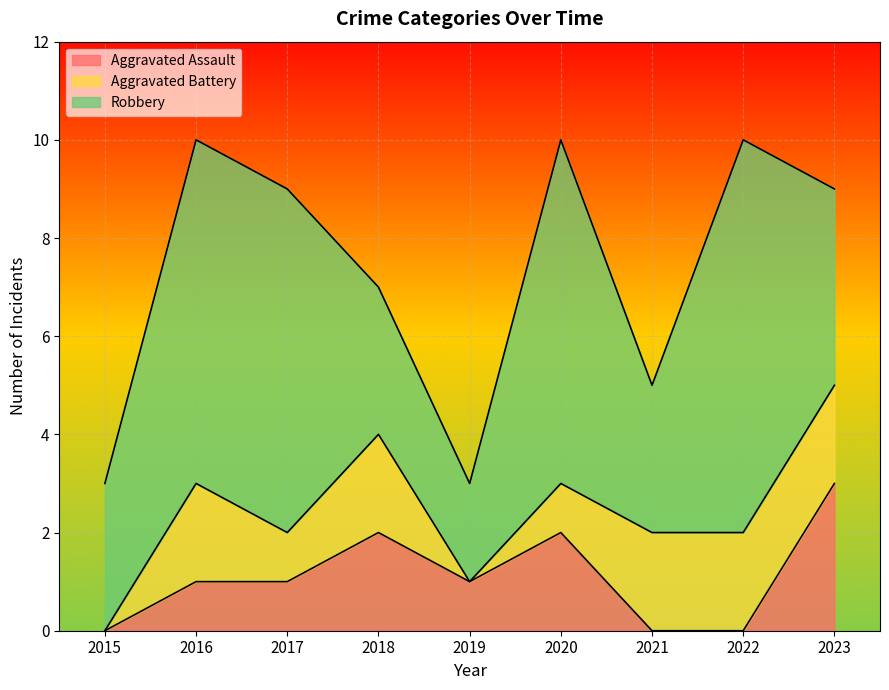

What is the sum of all Aggravated Assault values?

10